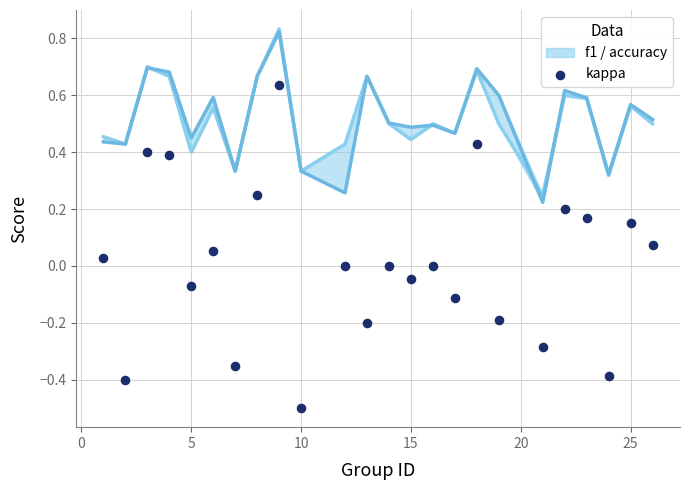

Which series has the largest Y range (max minus min)?

kappa